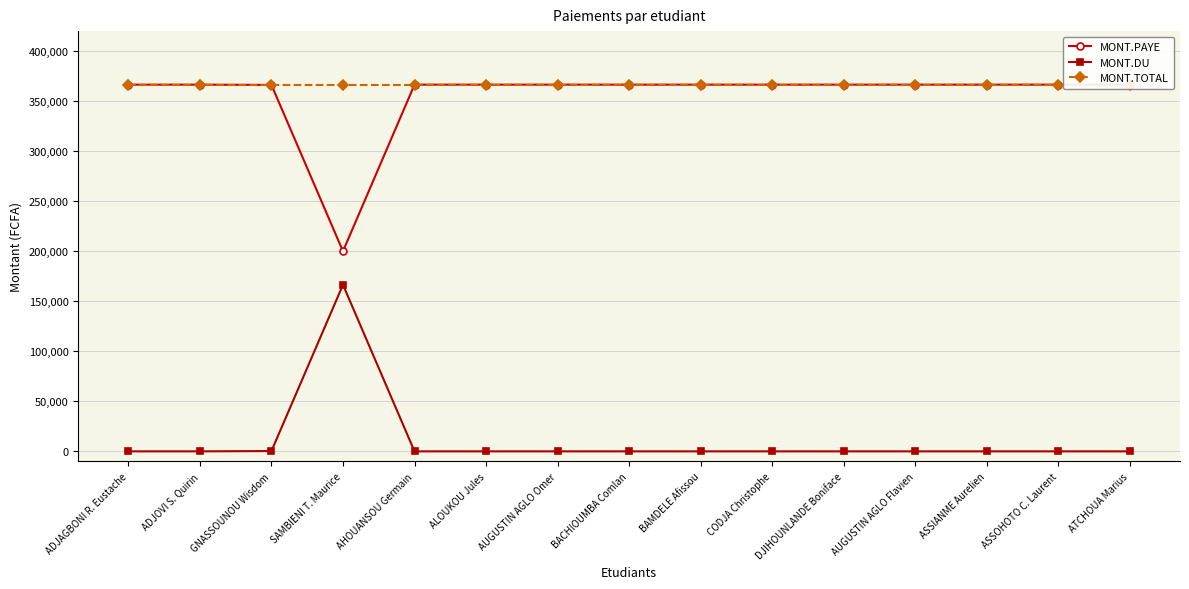

List the labels in order of MONT.PAYE value, smallest first.

SAMBIENI T. Maurice, GNASSOUNOU Wisdom, ADJAGBONI R. Eustache, ADJOVI S. Quirin, AHOUANSOU Germain, ALOUKOU Jules, AUGUSTIN AGLO Omer, BACHIOUMBA Comlan, BAMDELE Afissou, CODJA Christophe, DJIHOUNLANDE Boniface, AUGUSTIN AGLO Flavien, ASSIANME Aurelien, ASSOHOTO C. Laurent, ATCHOUA Marius